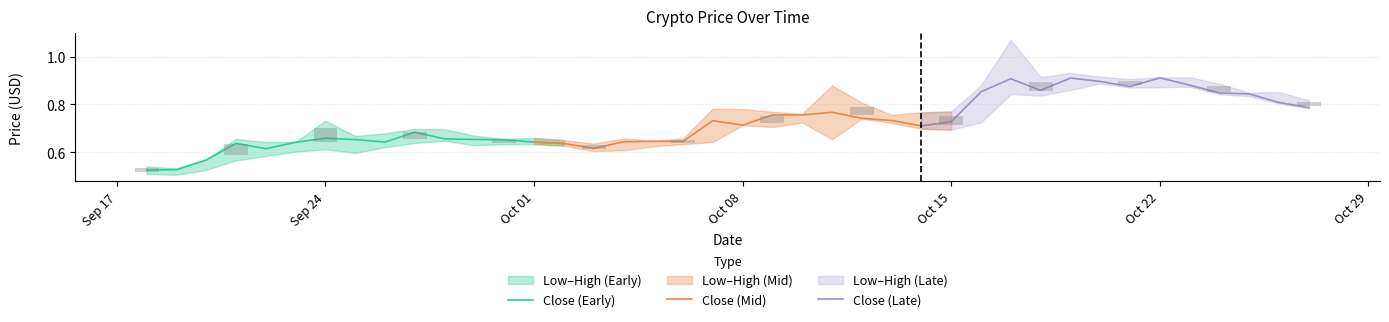

What is the maximum value for Close?

0.9